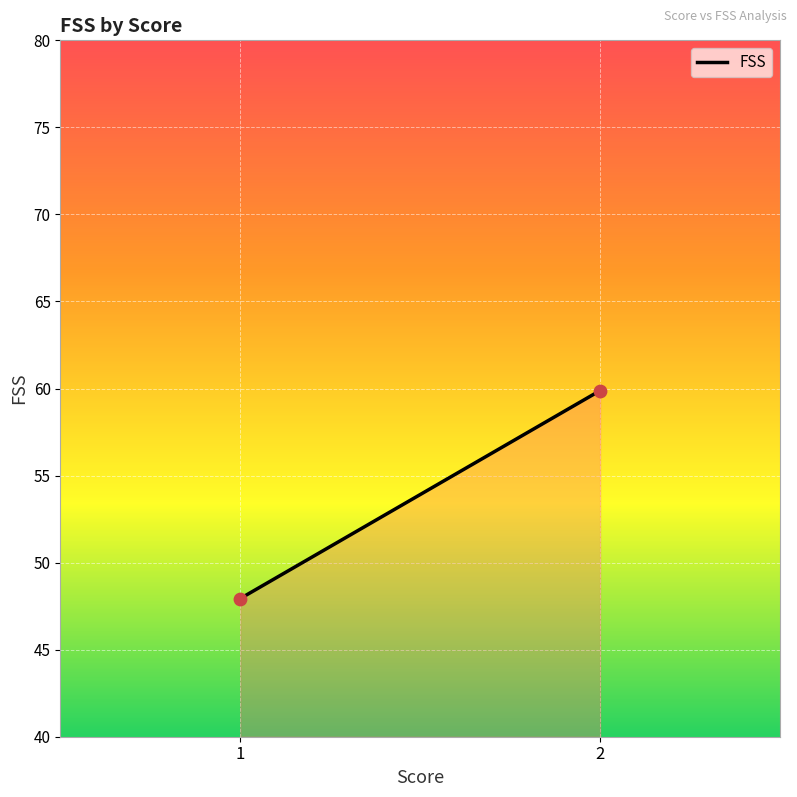

What is the average Y value?

53.9